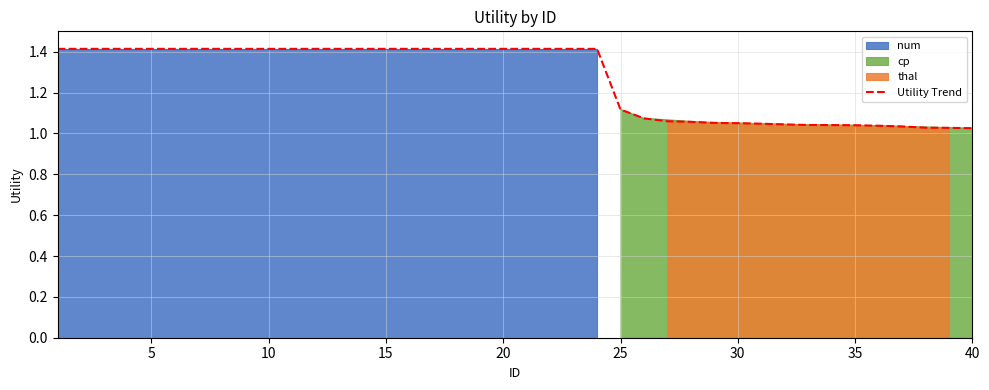

Reading left to right, transcribe all the data shown in this chart.

1.4	1.4	1.4	1.4	1.4	1.4	1.4	1.4	1.4	1.4	1.4	1.4	1.4	1.4	1.4	1.4	1.4	1.4	1.4	1.4	1.4	1.4	1.4	1.4	1.1	1.1	1.1	1.1	1.1	1.1	1.0	1.0	1.0	1.0	1.0	1.0	1.0	1.0	1.0	1.0